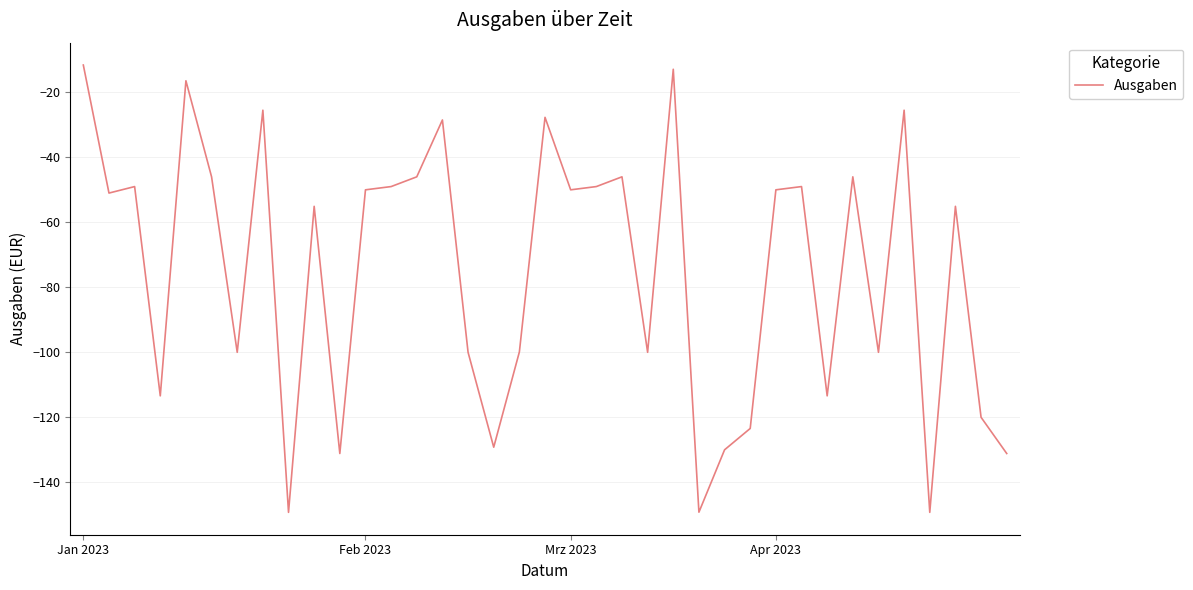

What is the greatest value displayed?

-11.6